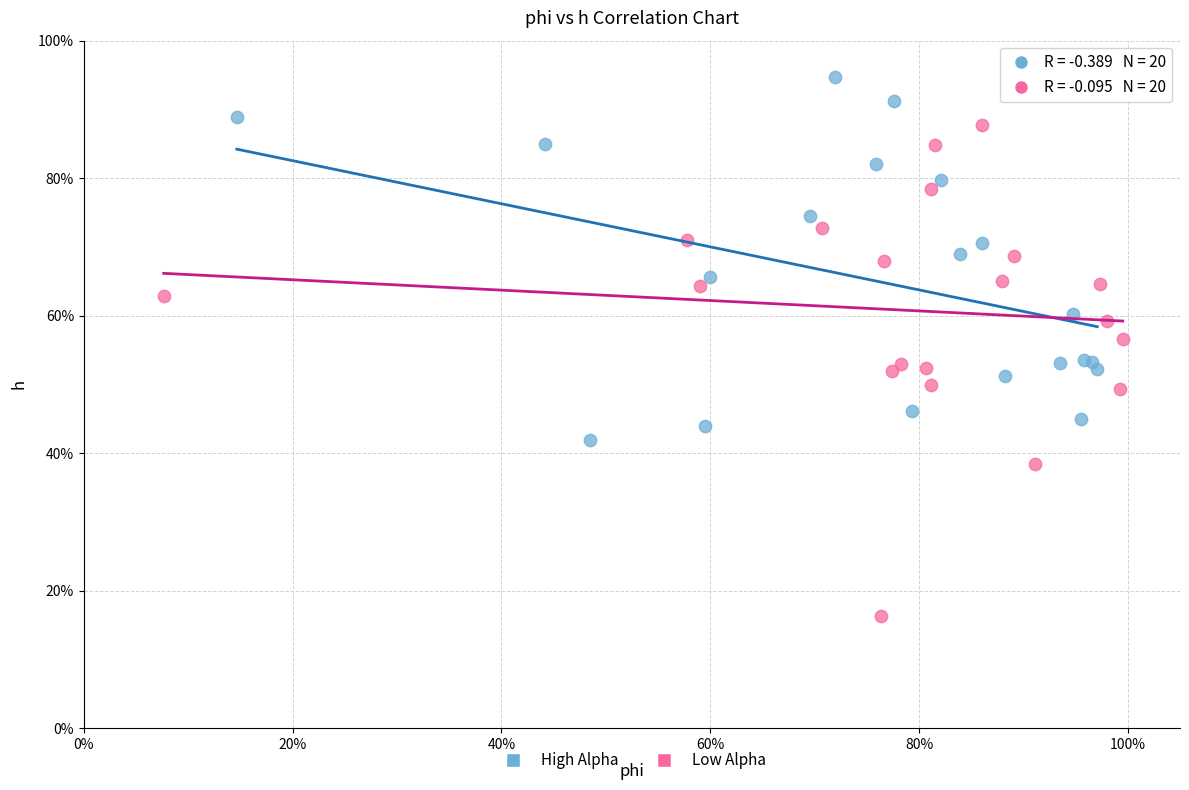

Which series contains the highest Y value?

High Alpha